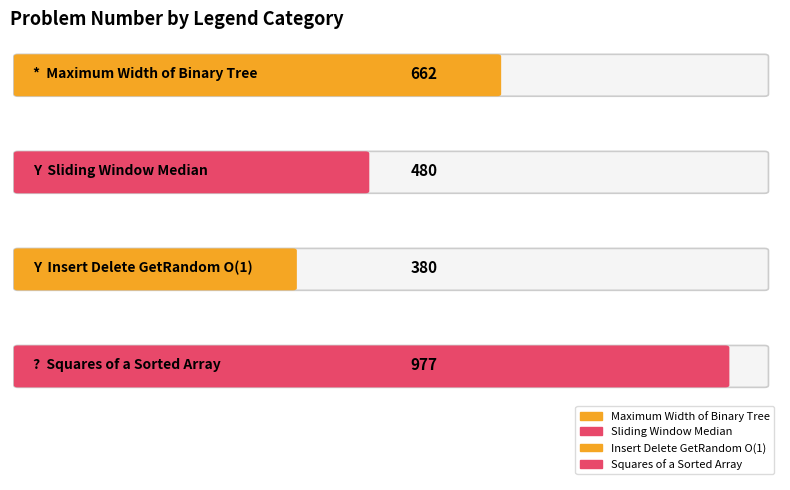

Rank the categories by value from highest to lowest.

?, *, Y, Y